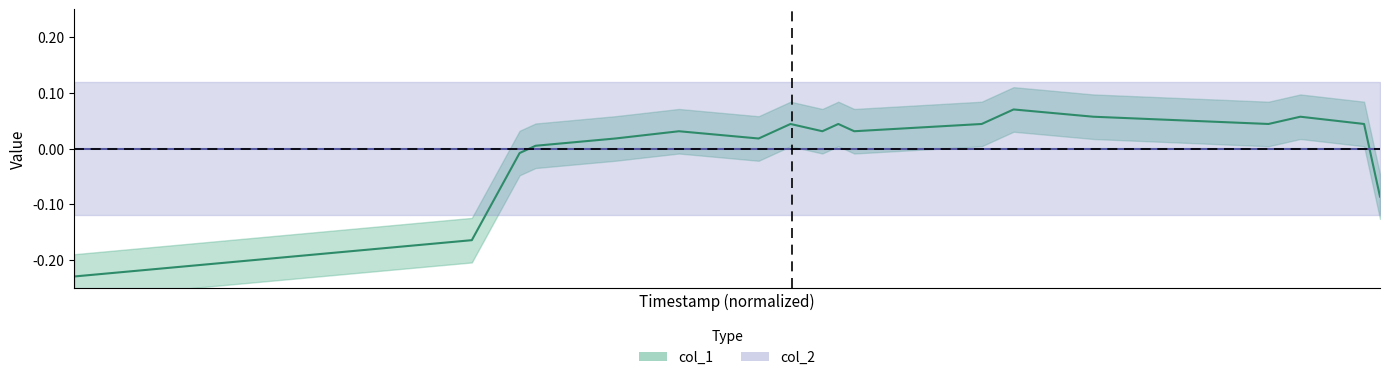

Where is the first local minimum?

1650069103